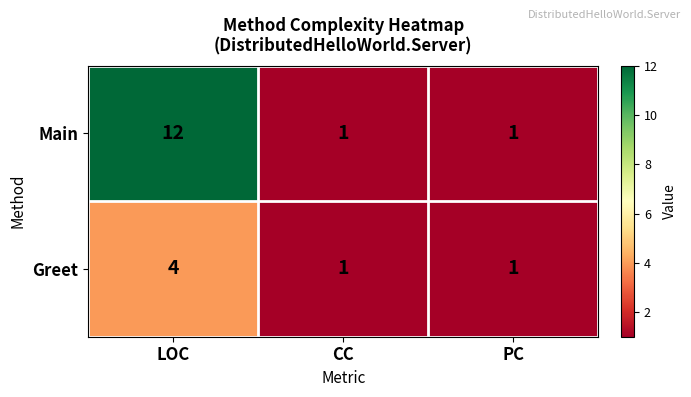

Is it true that Greet equals 1 at CC?

True